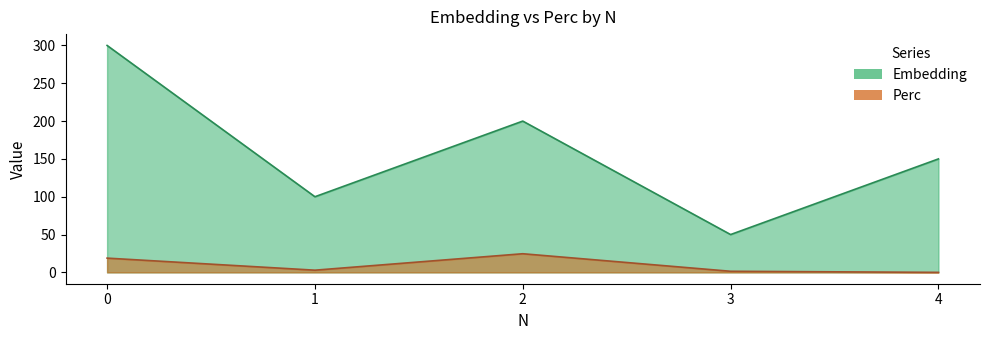

What is the difference between the second highest and second lowest values in the Perc series?

17.4